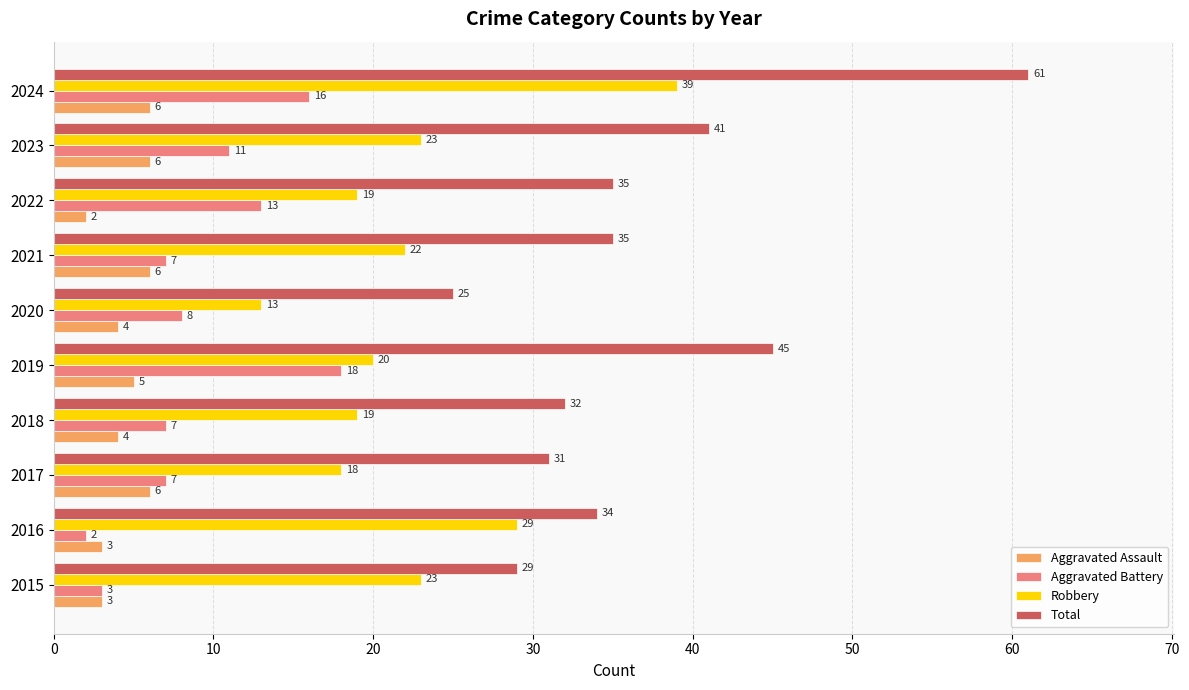

At which category is the sum across all series the highest?

2024